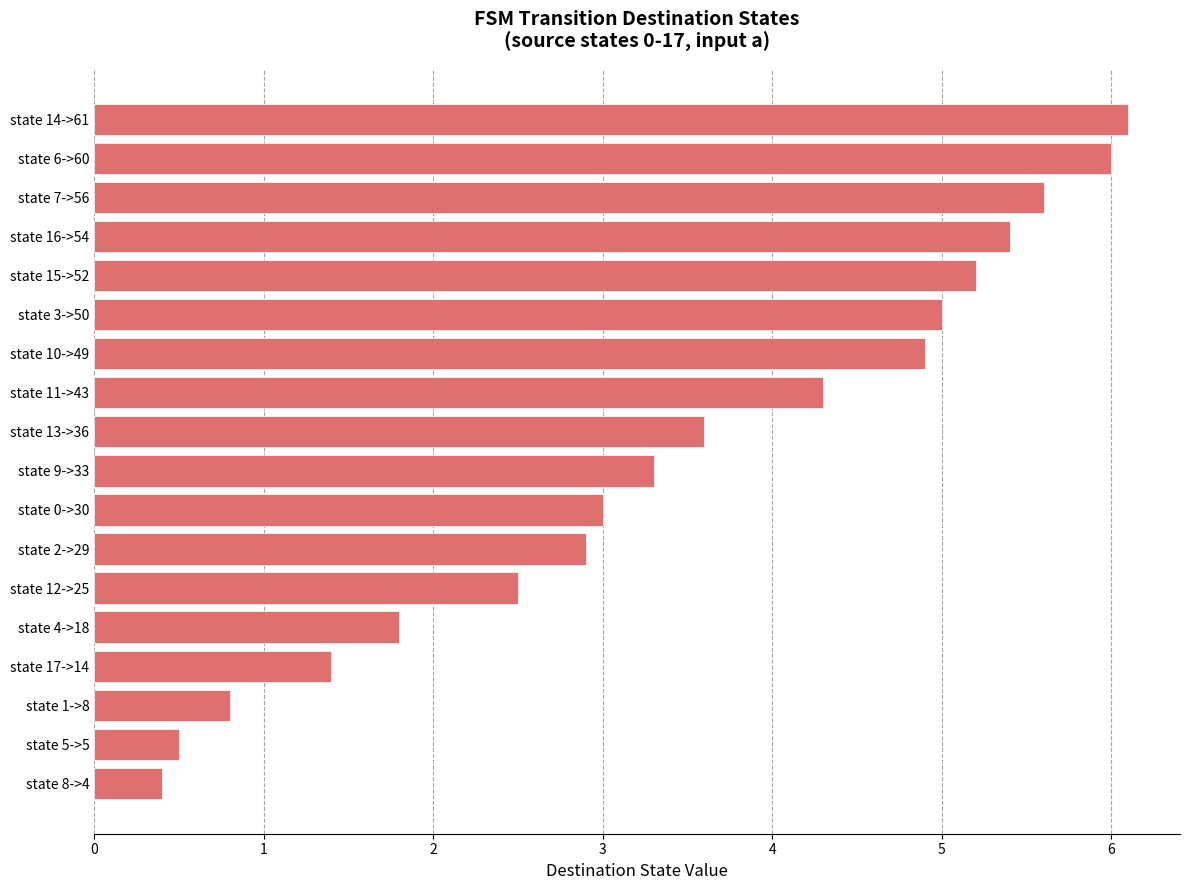

List the labels in order of value, largest first.

state 14->61, state 6->60, state 7->56, state 16->54, state 15->52, state 3->50, state 10->49, state 11->43, state 13->36, state 9->33, state 0->30, state 2->29, state 12->25, state 4->18, state 17->14, state 1->8, state 5->5, state 8->4